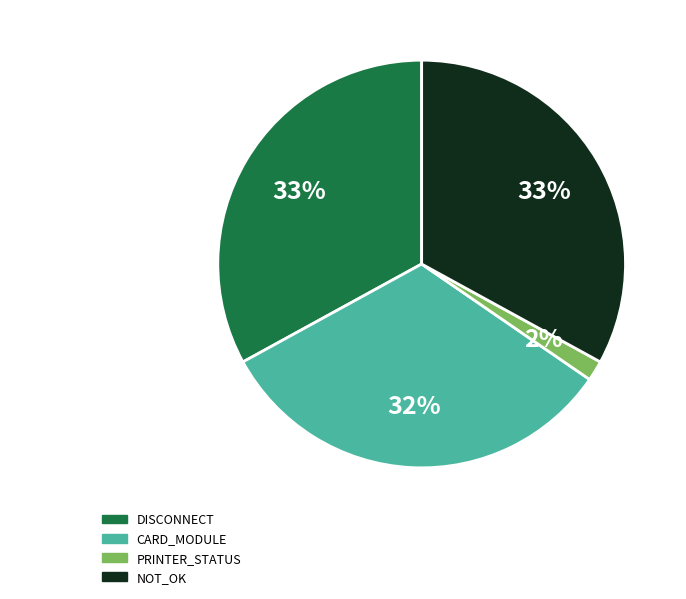

Is there any slice that represents more than half of the pie?

No